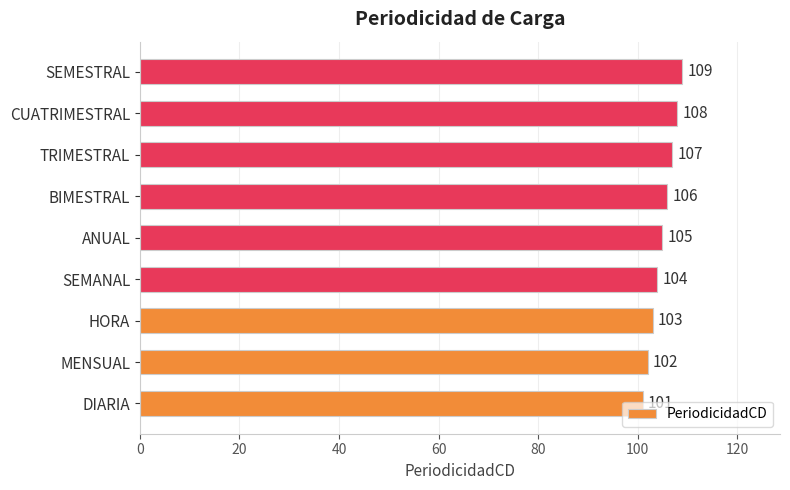

Rank the categories by value from lowest to highest.

DIARIA, MENSUAL, HORA, SEMANAL, ANUAL, BIMESTRAL, TRIMESTRAL, CUATRIMESTRAL, SEMESTRAL